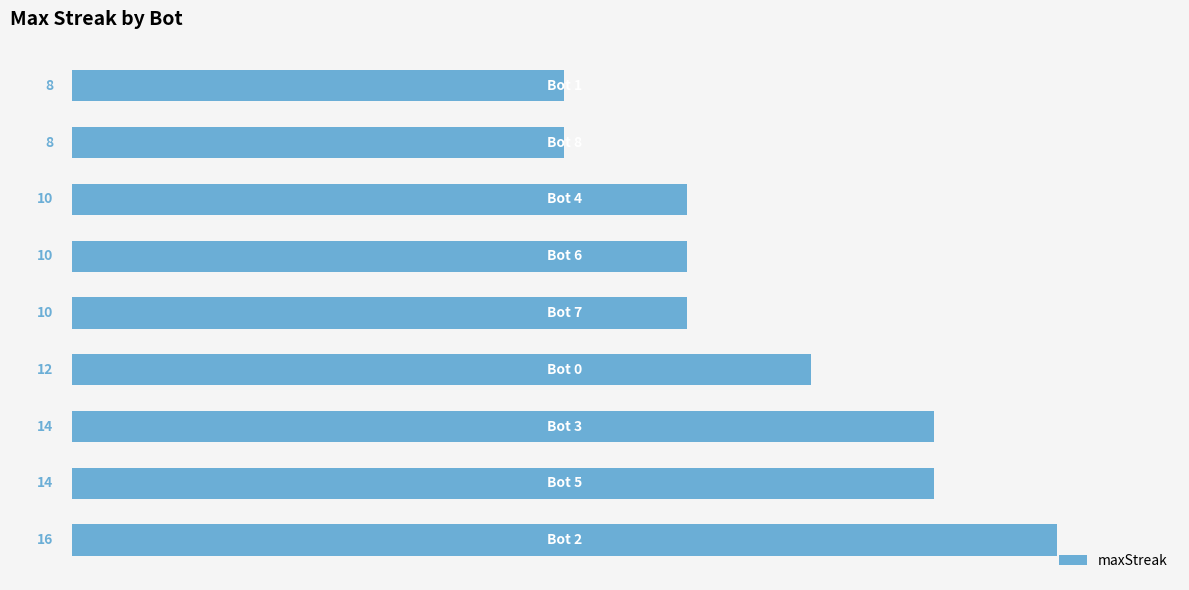

Reading bottom to top, transcribe all the data shown in this chart.

16	14	14	12	10	10	10	8	8